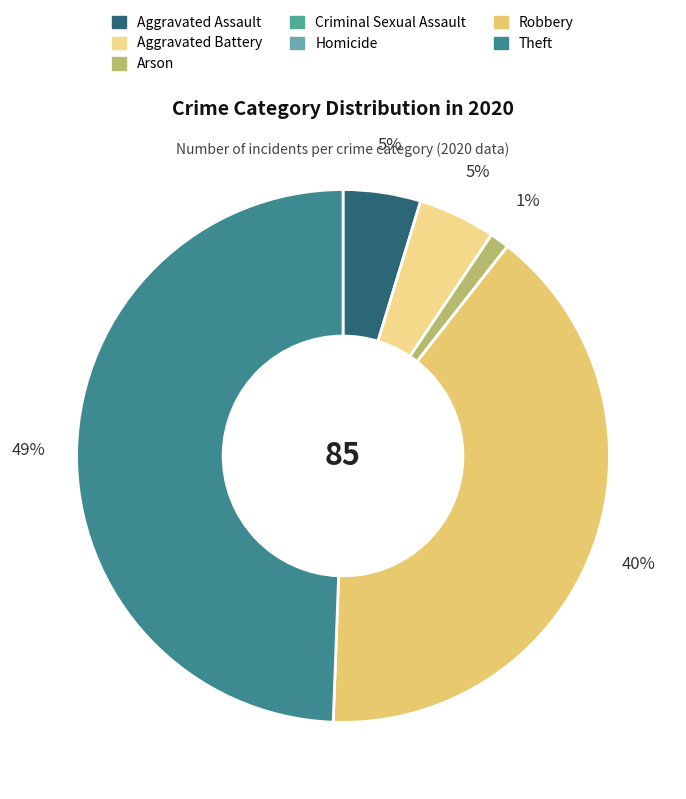

What is the change in value from Aggravated Battery to Robbery?

+30